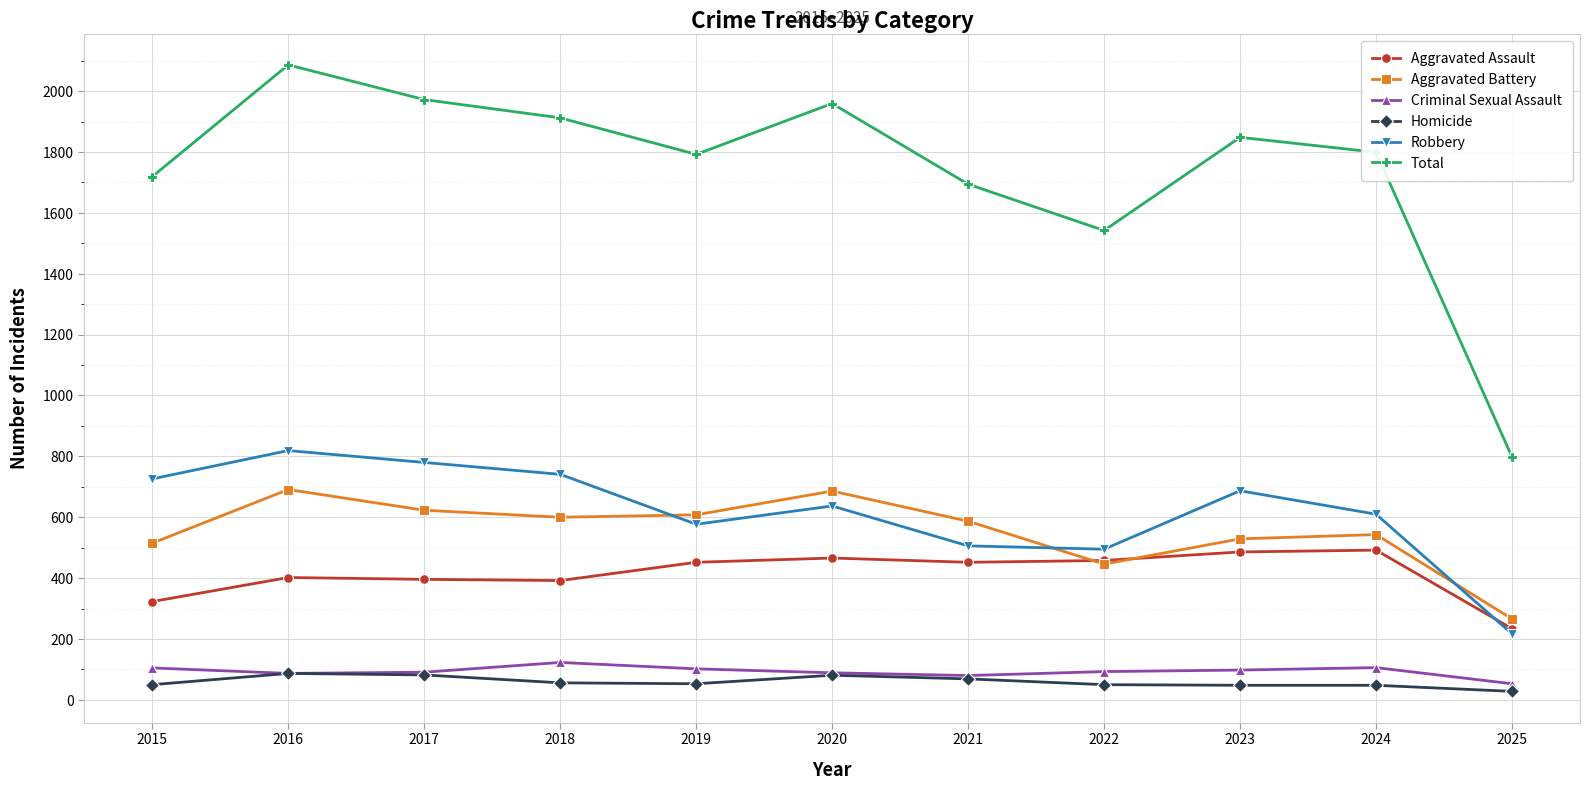

At which label is Total closest to 1442?

2022